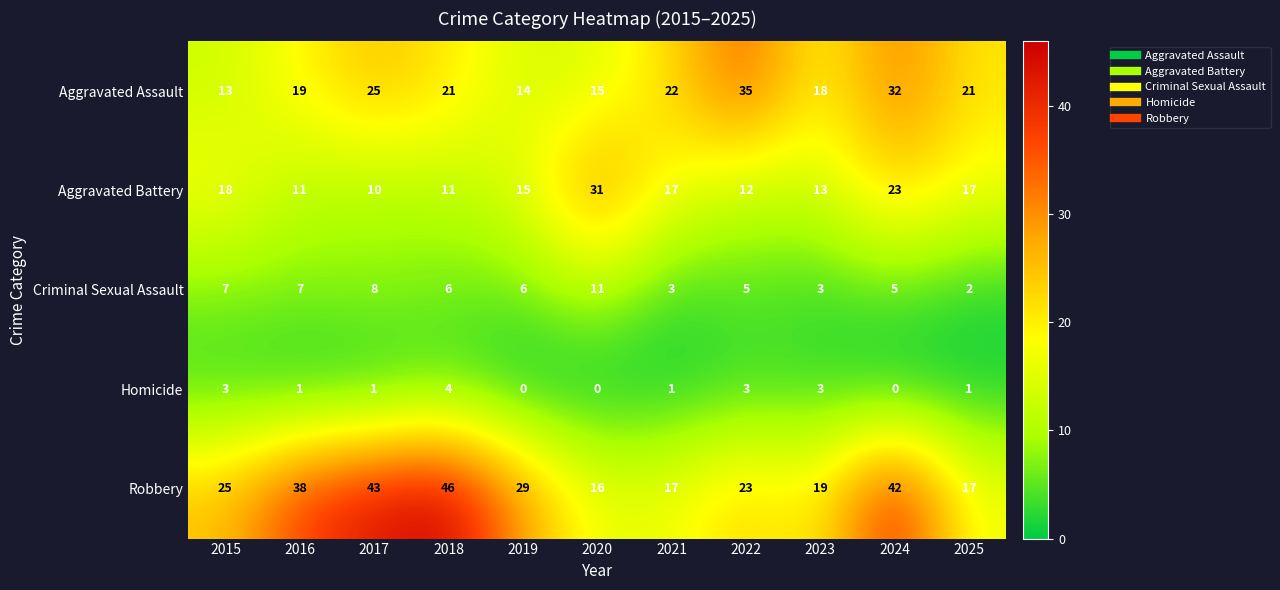

True or false: Aggravated Battery has a value of 17 at 2021.

True